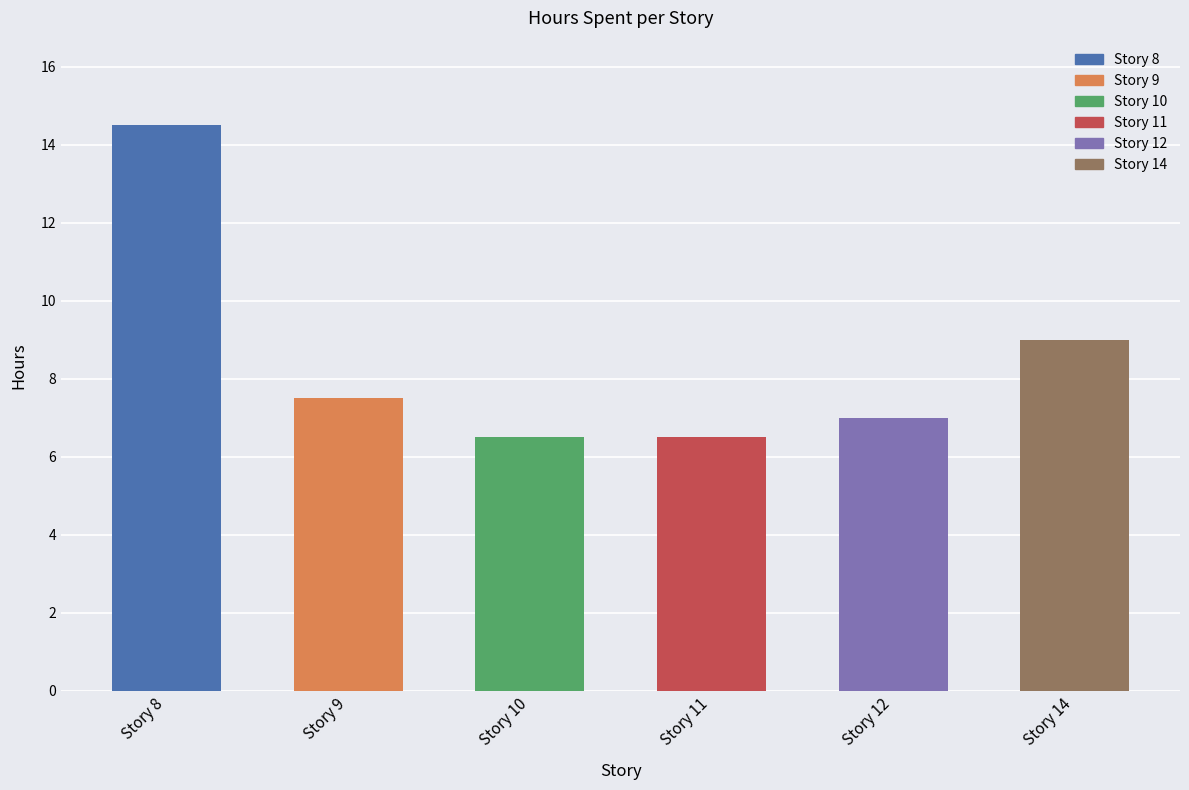

What is the difference between the Hours Spent values at Story 9 and Story 8?

7.0